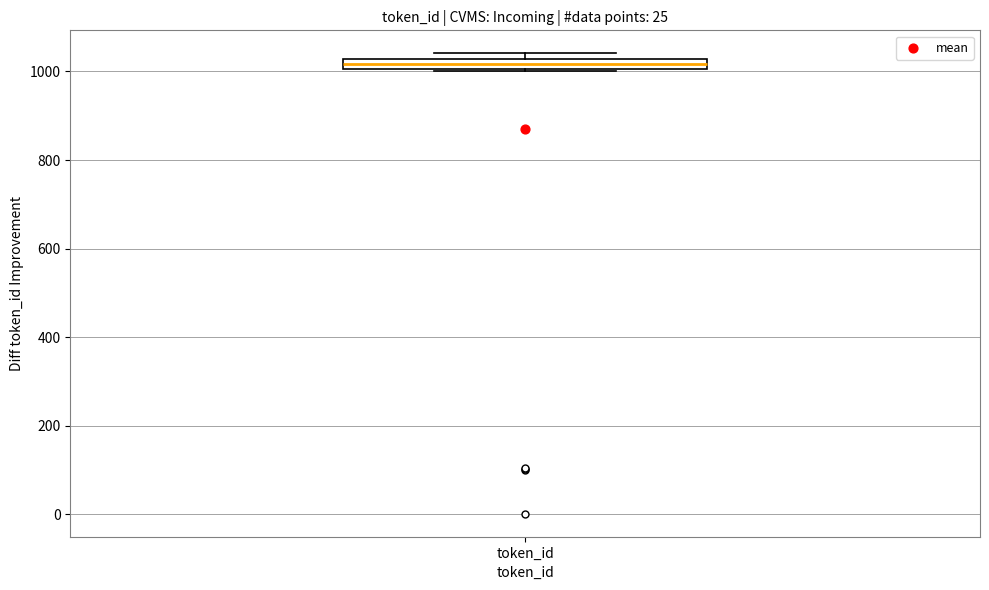

Where is the lower edge of the box for token_id on the y-axis? The values are not printed on the chart, so give them approximately, as read against the axis.

1000